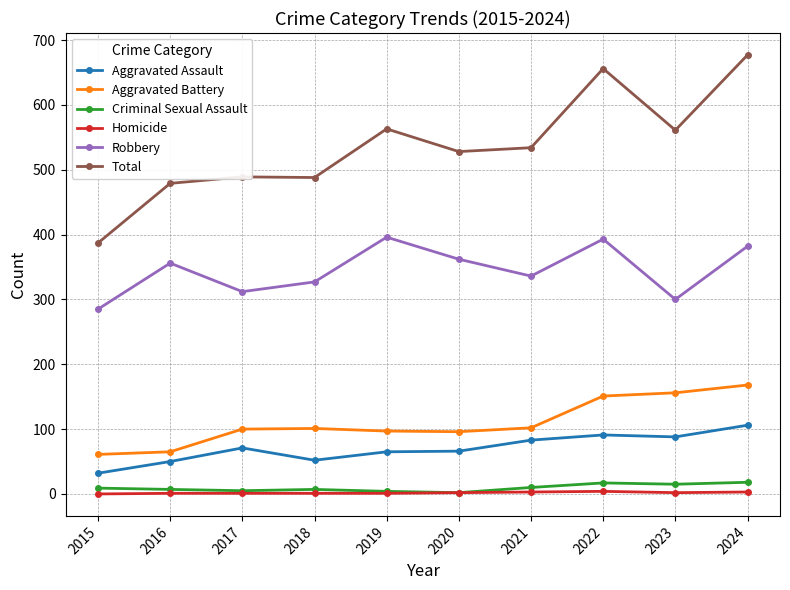

True or false: Criminal Sexual Assault and Total intersect in this chart.

False